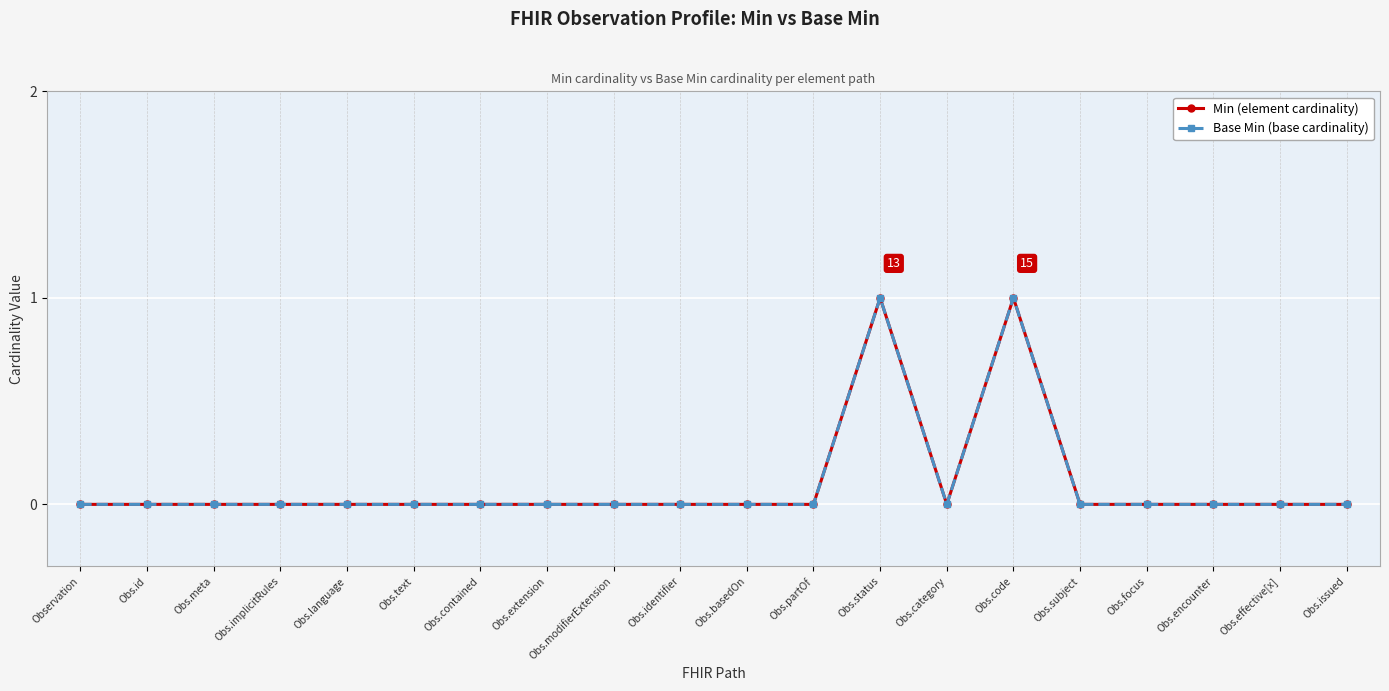

At which category is the sum across all series the highest?

Obs.status